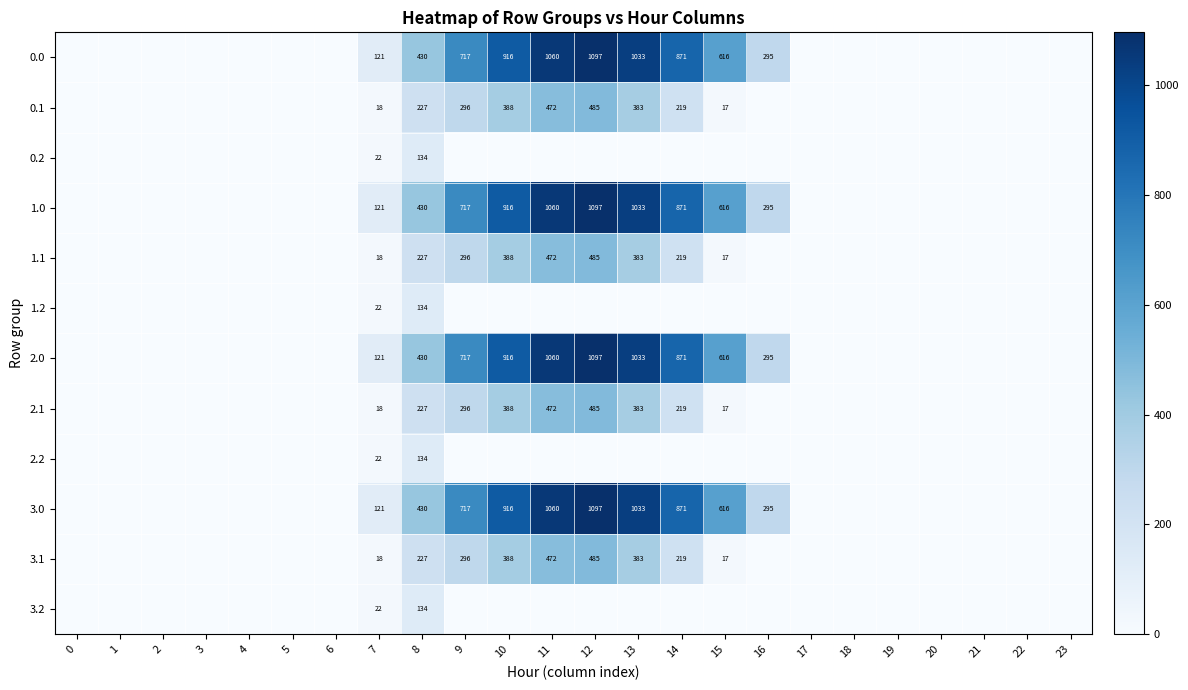

Which label corresponds to the largest value in the chart?

12